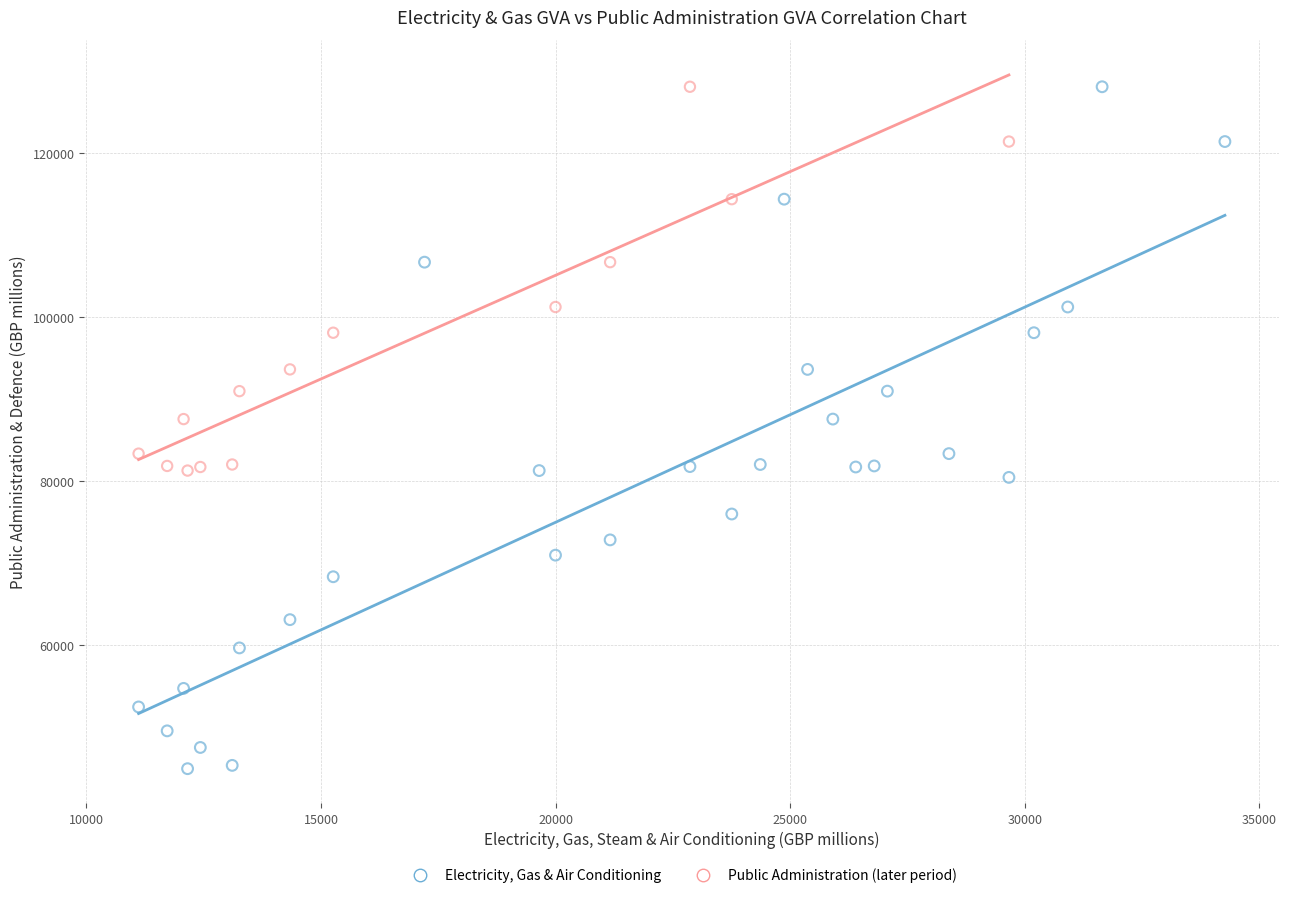

Which series has the widest spread of Y values?

Electricity, Gas & Air Conditioning